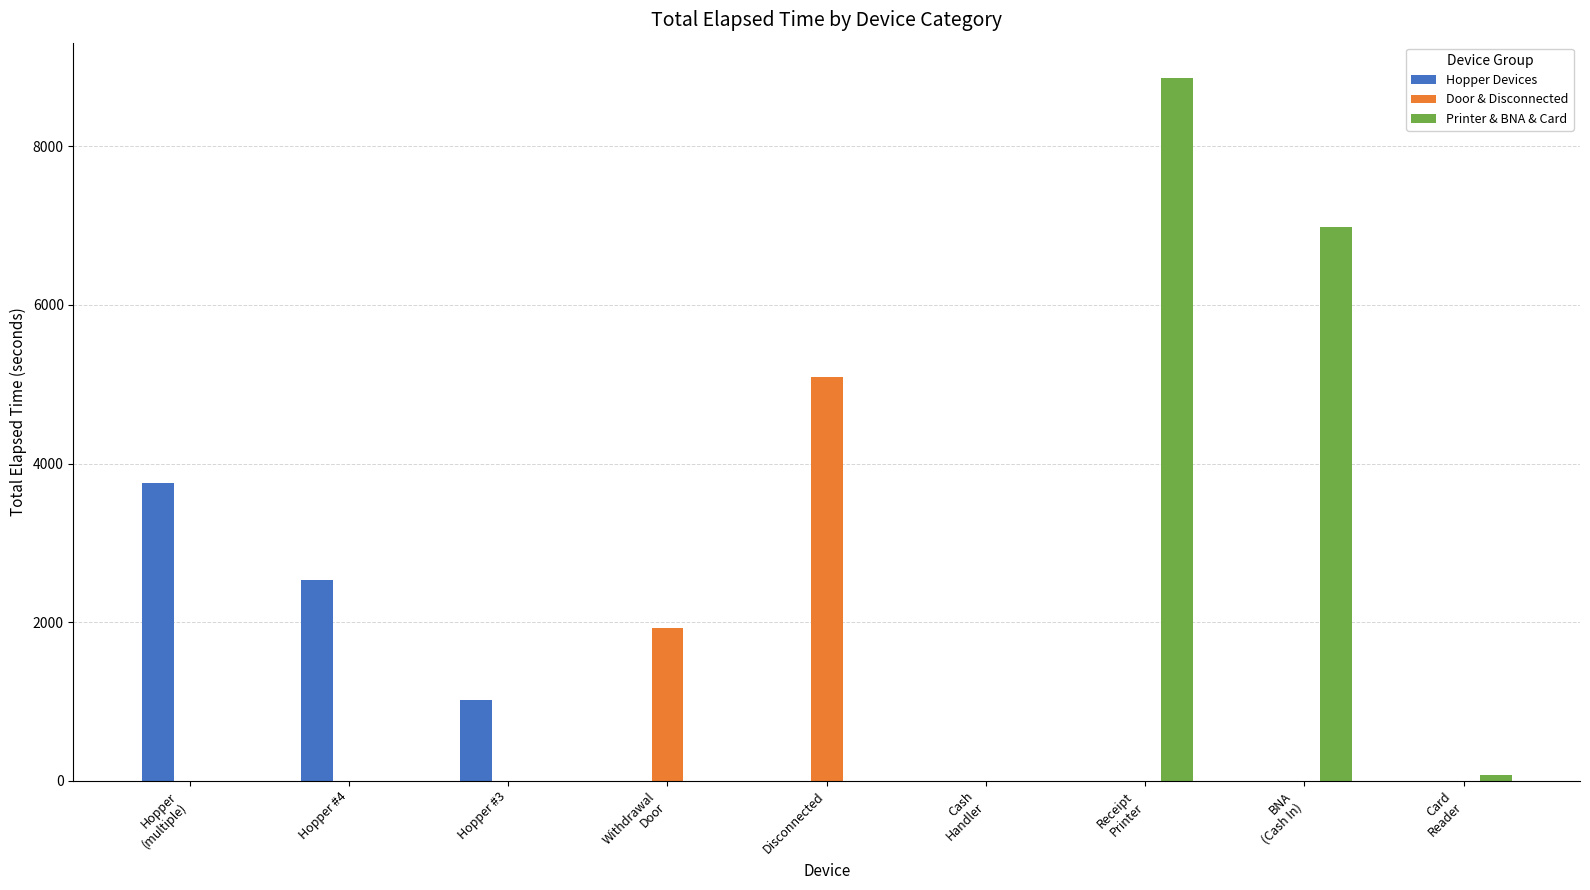

How many series are shown in this chart?

3